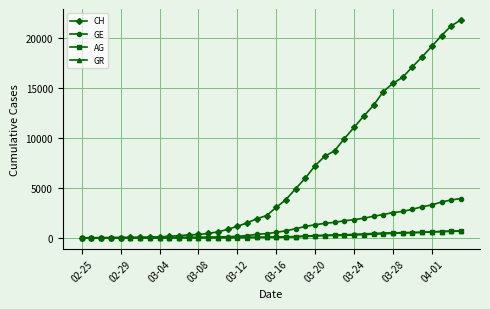

Which series has the largest total across all categories?

CH